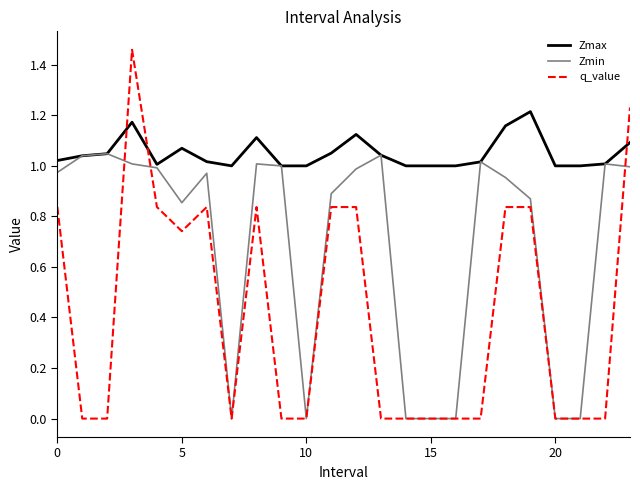

True or false: q_value and Zmax cross at least once.

True